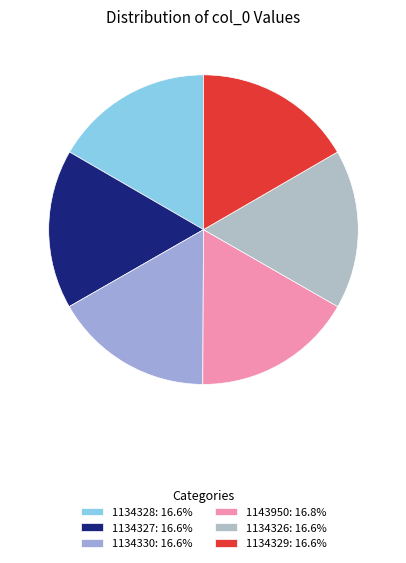

Between 1134328 and 1143950, which is larger?

1143950